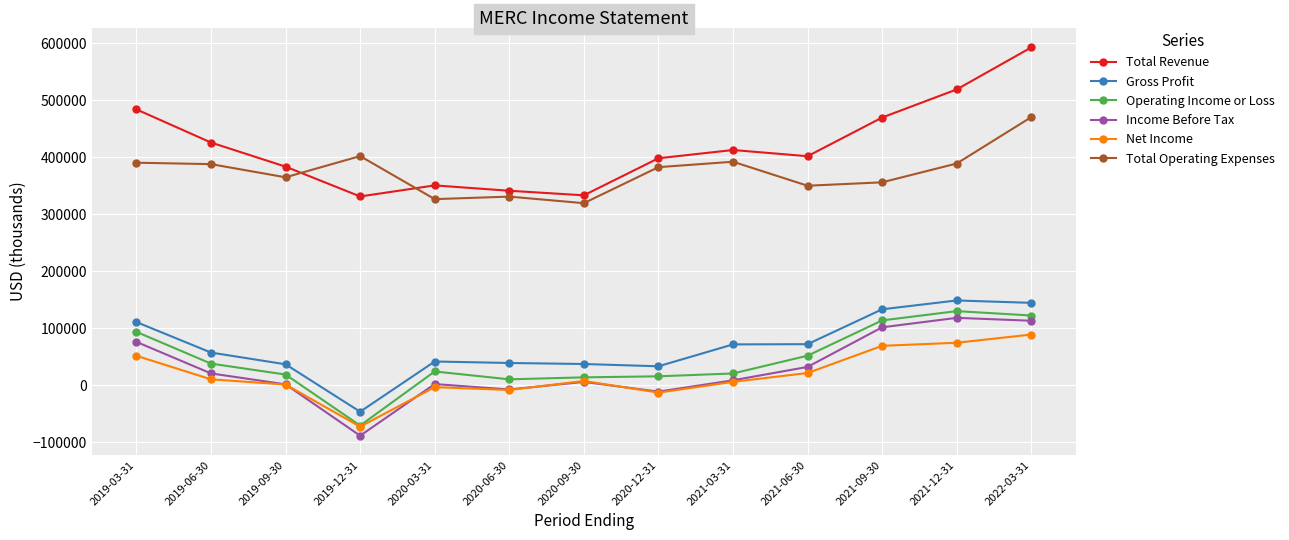

How many distinct data groups are displayed?

6